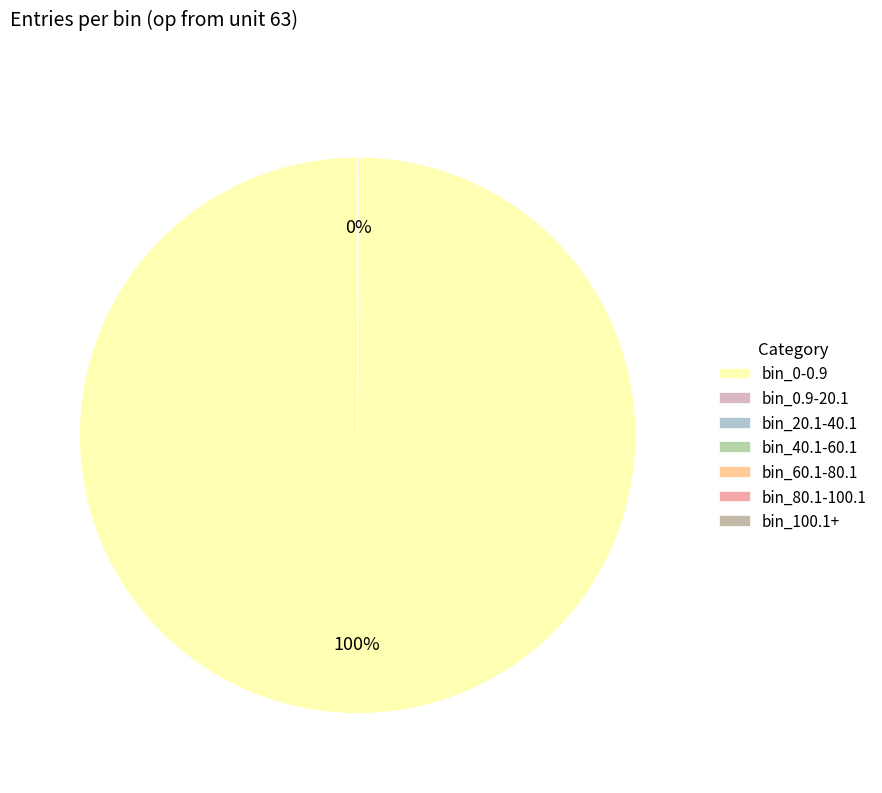

True or false: bin_100.1+ accounts for 0% of the total.

True